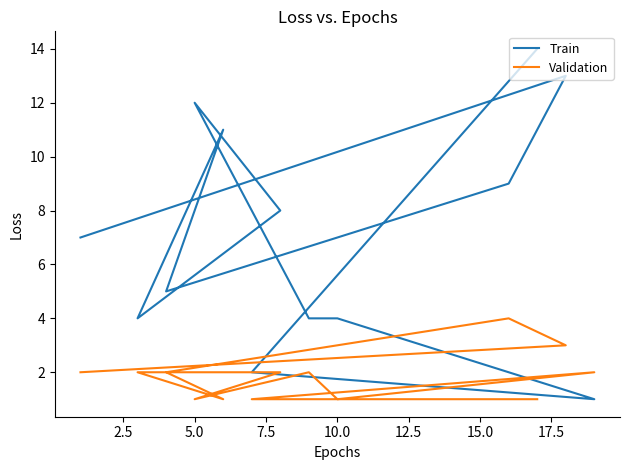

How many interior local peaks does the Train series have?

3